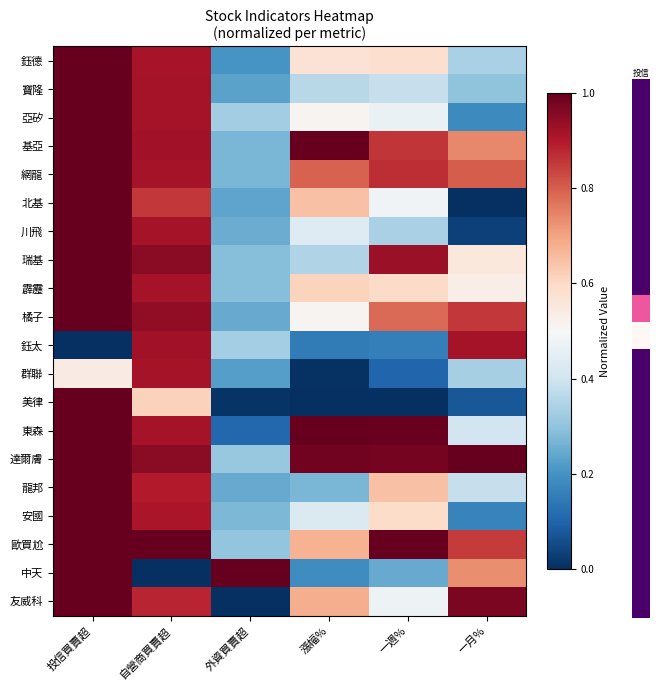

List the labels in order of 橘子 value, largest first.

投信買賣超, 自營商買賣超, 一月%, 一週%, 漲幅%, 外資買賣超